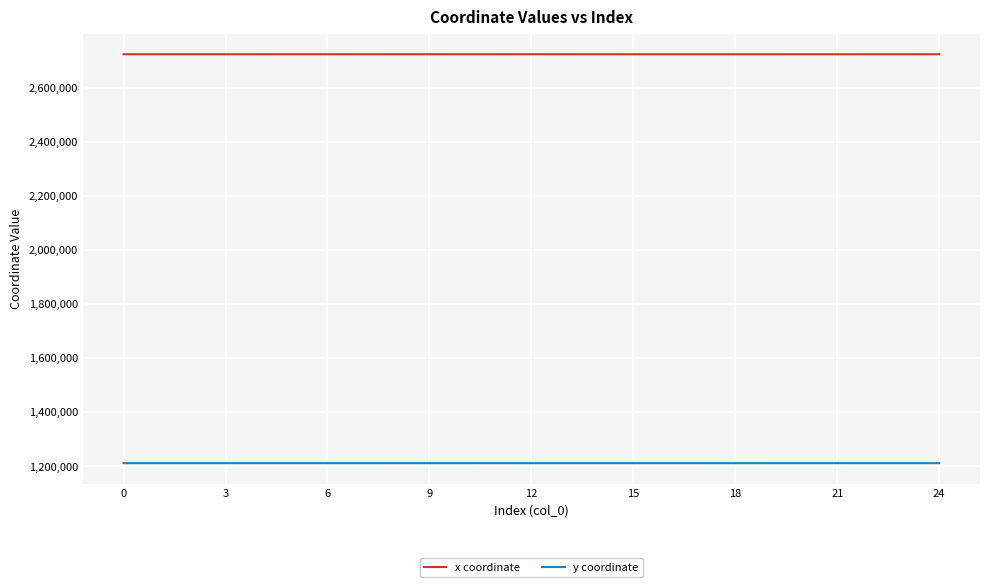

At how many categories does at least one series exceed 1508101?

25